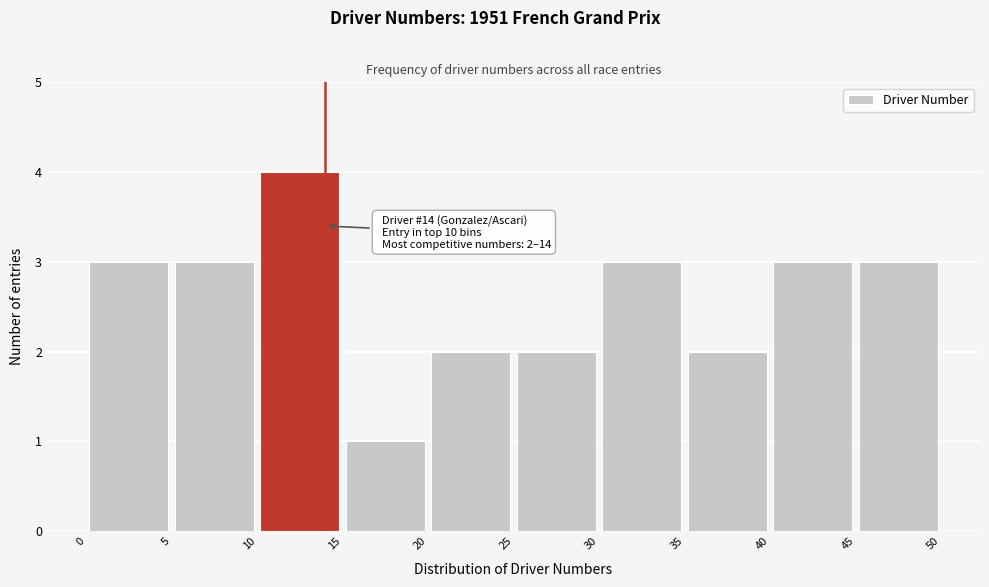

Over which range of the x-axis is the bar tallest?

10 to 15